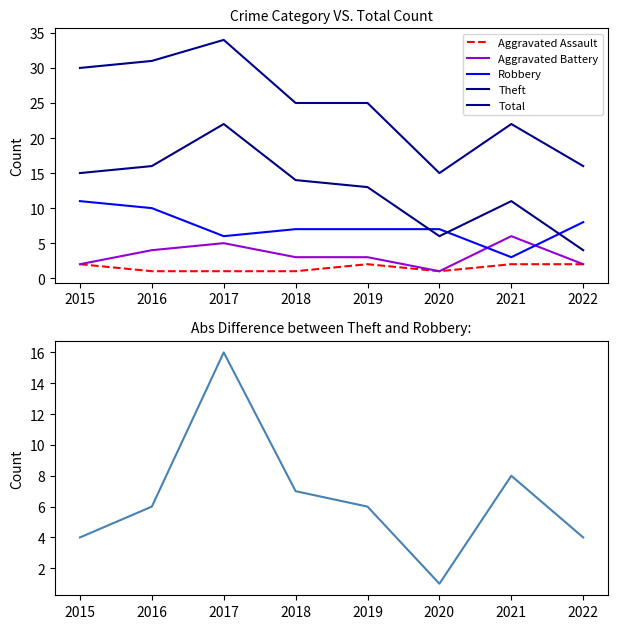

How many times do Aggravated Battery and Robbery cross each other?

2